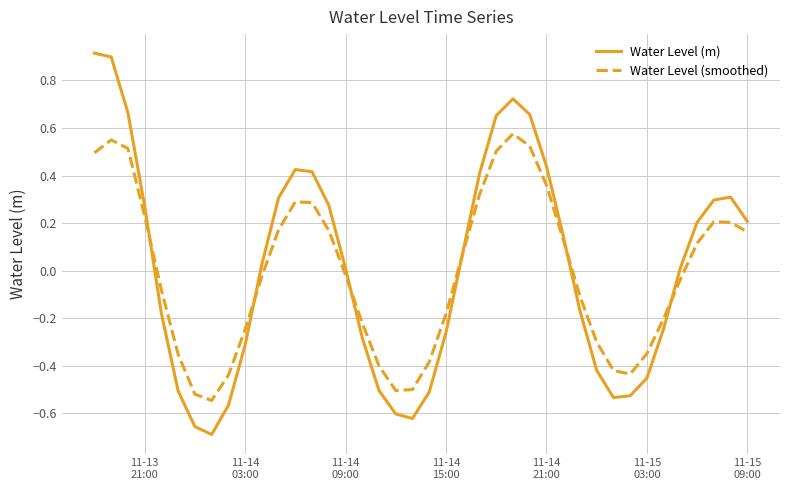

Which series has the widest spread of values?

Water Level (m)